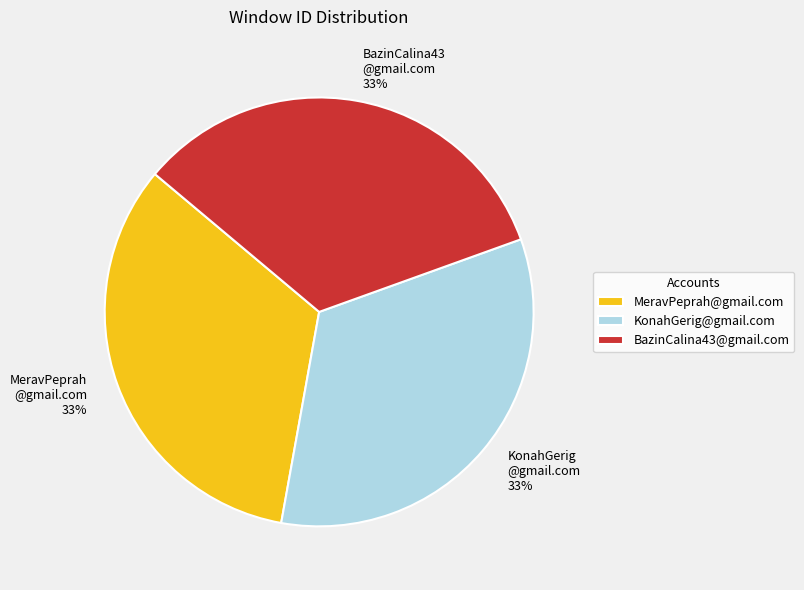

Combined, do KonahGerig@gmail.com and BazinCalina43@gmail.com account for over 50%?

Yes